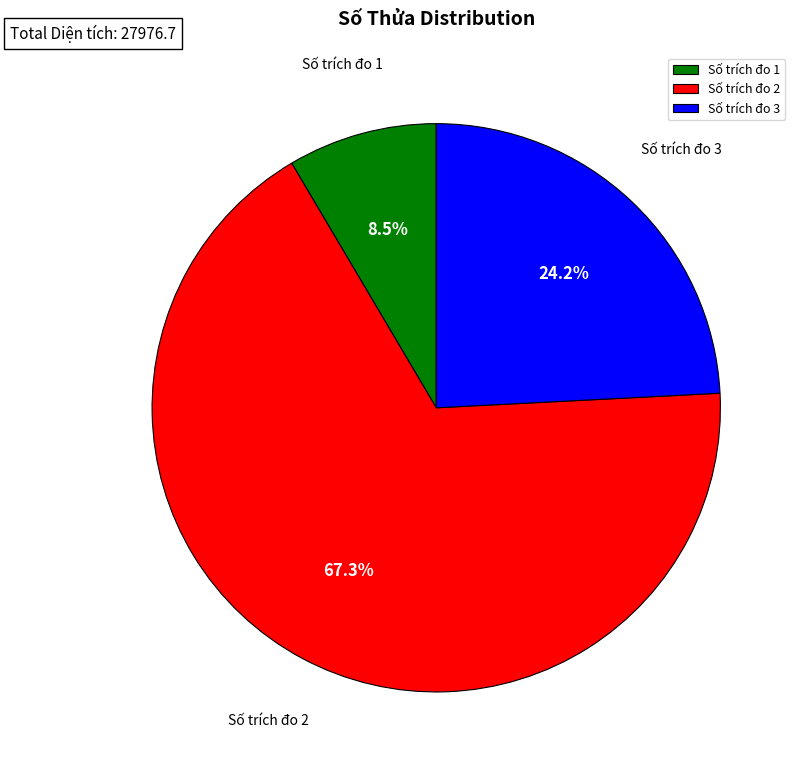

Approximately how many times larger is the value at Số trích đo 2 compared to Số trích đo 1?

7.9